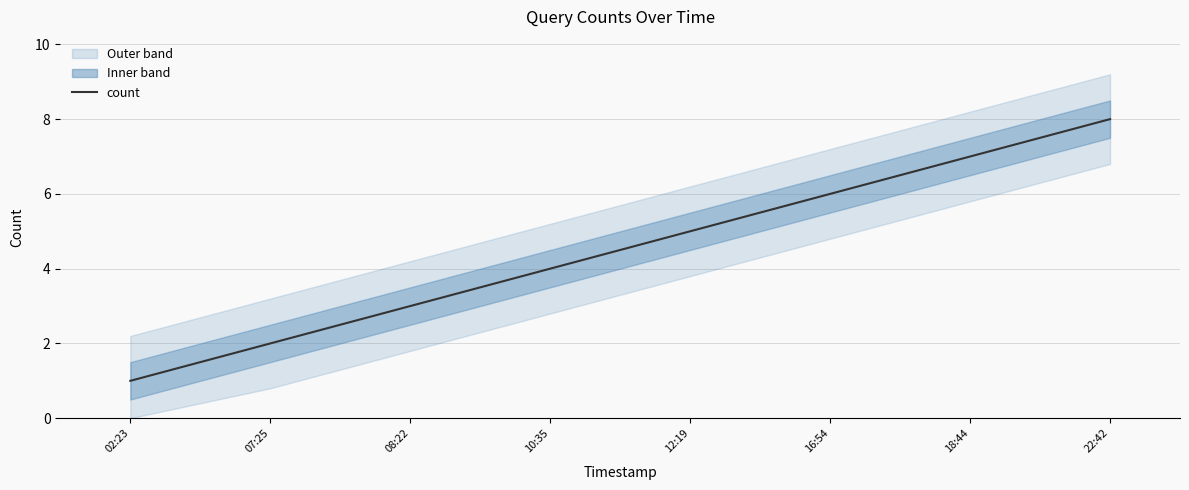

Reading left to right, what are all the values shown in this chart?

02:23=1	07:25=2	08:22=3	10:35=4	12:19=5	16:54=6	18:44=7	22:42=8